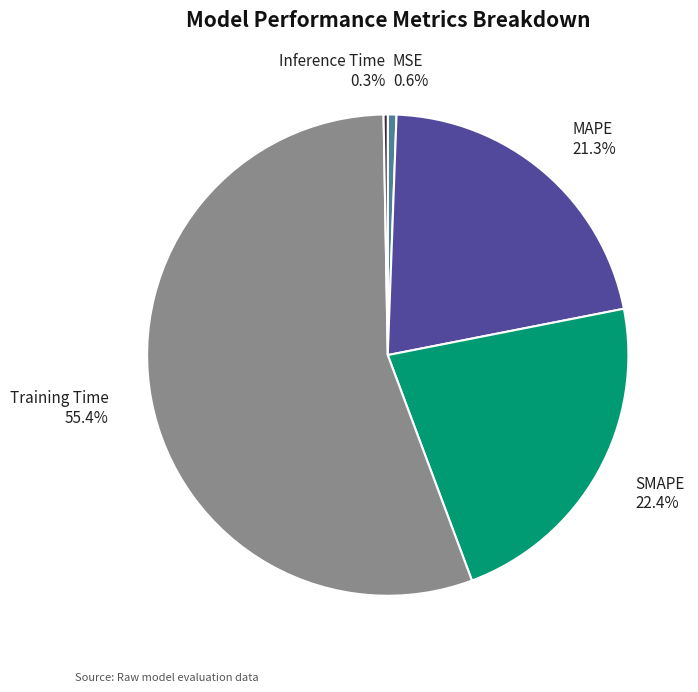

Combined, do MSE and Inference Time account for over 50%?

No